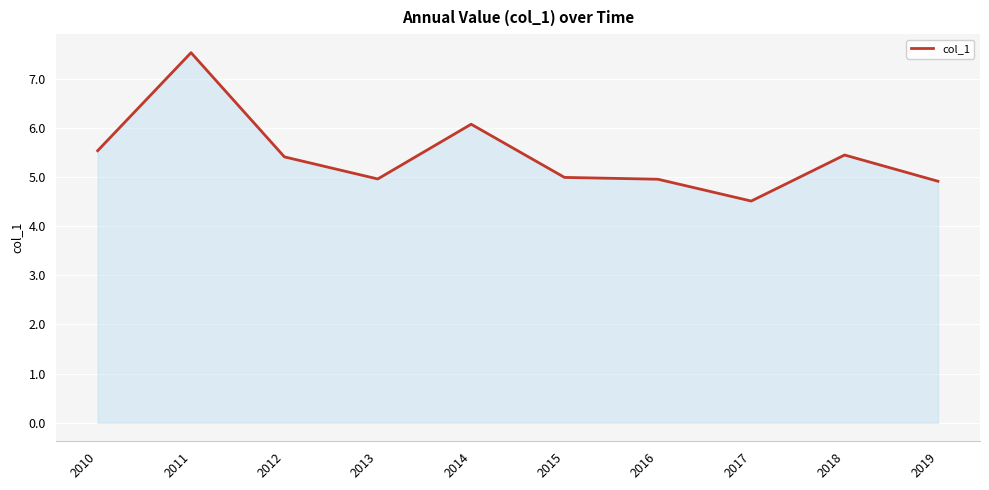

Where is the first local maximum?

2011